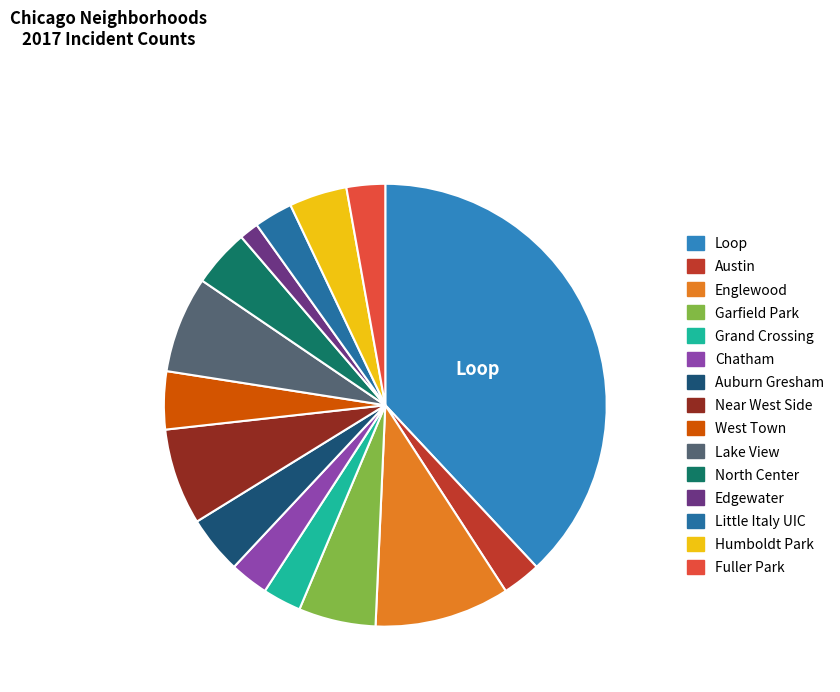

To the nearest percent, what portion does Englewood represent?

10%